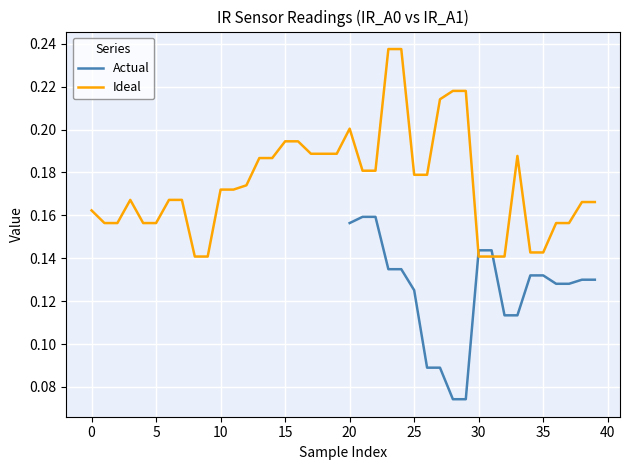

How many values are between 0 and 1?

40